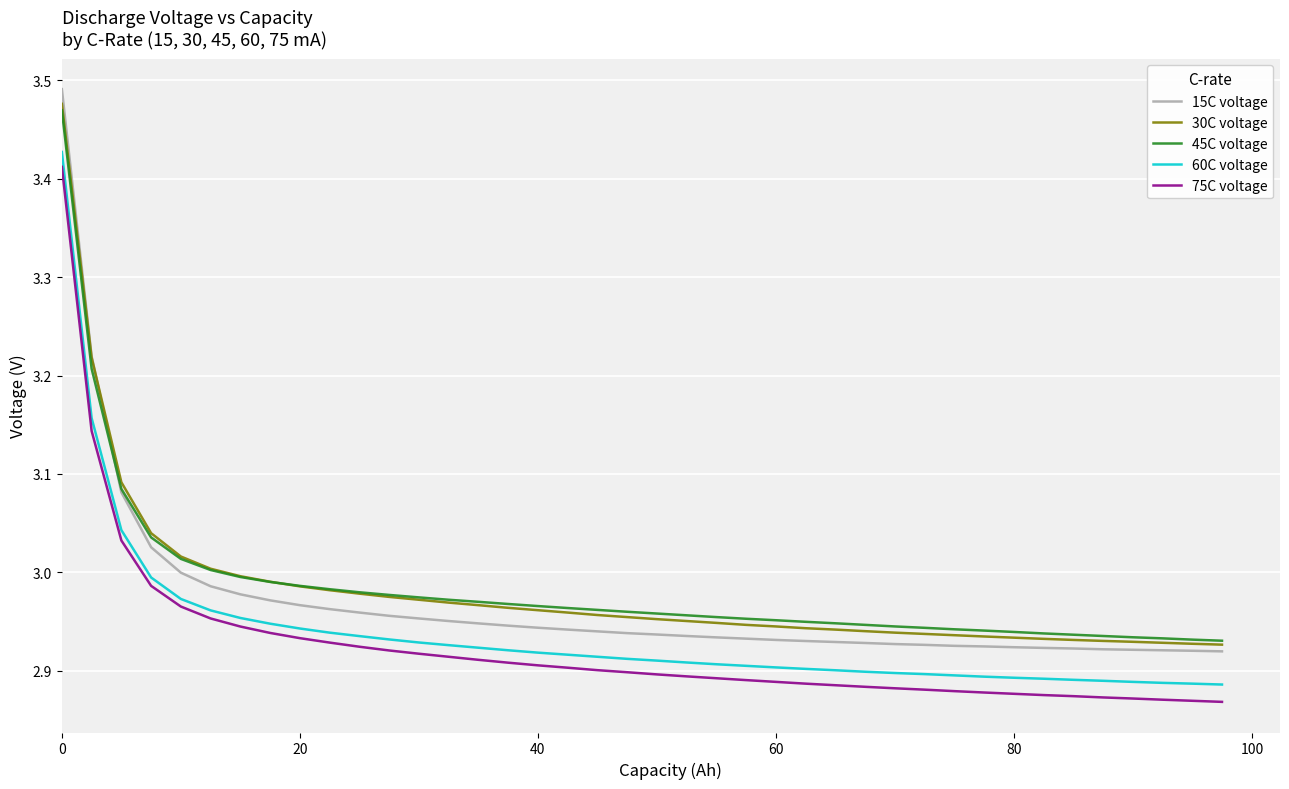

True or false: 45C voltage and 60C voltage cross at least once.

False